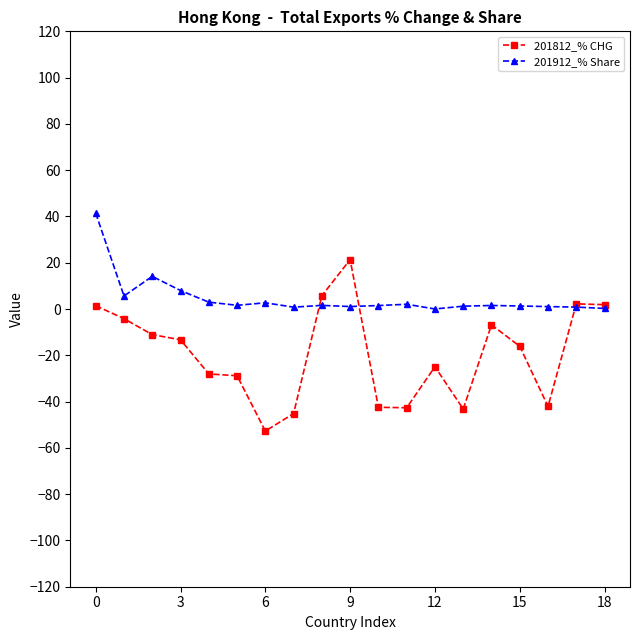

Which series has the largest total across all categories?

201912_% Share